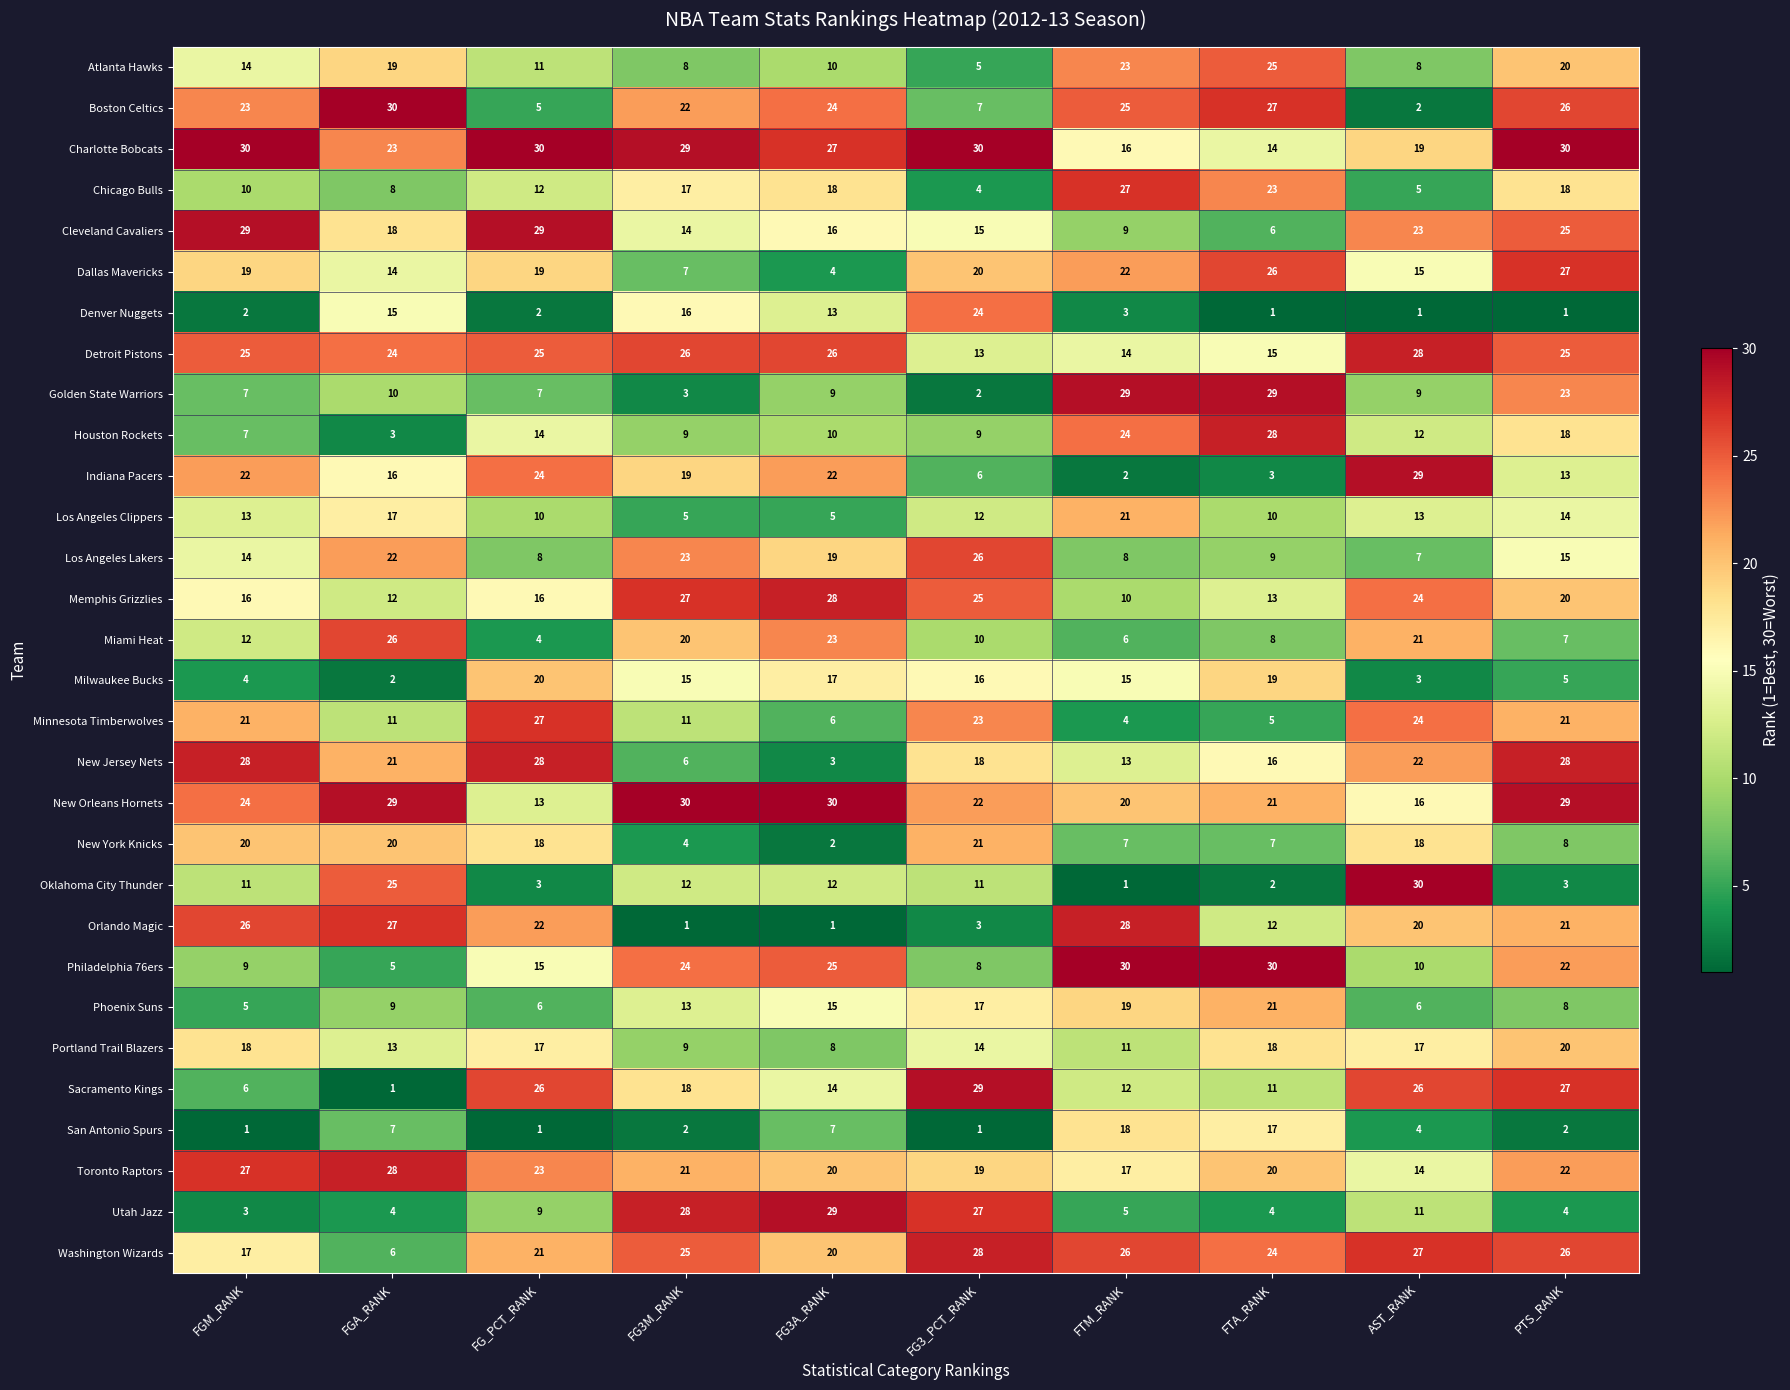

What is the difference between the highest and lowest values at FTA_RANK?

29